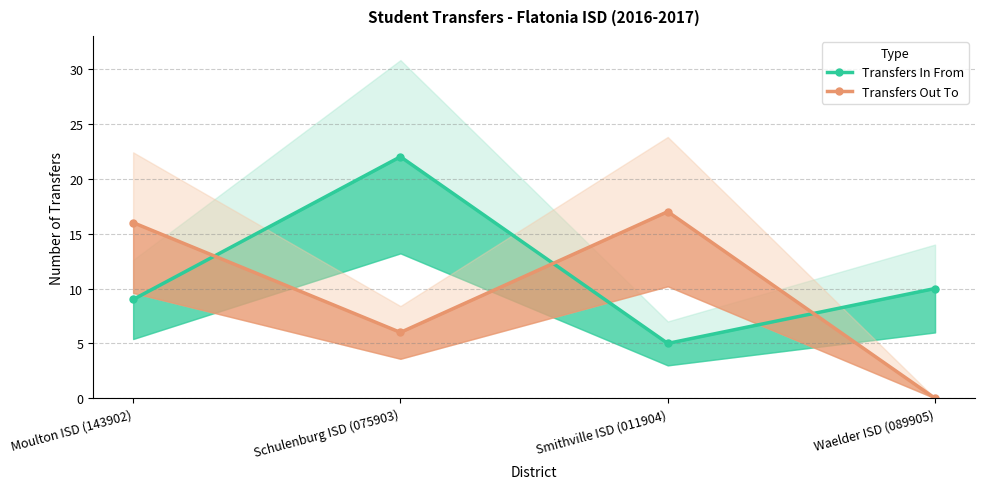

At how many categories does at least one series exceed 5?

4